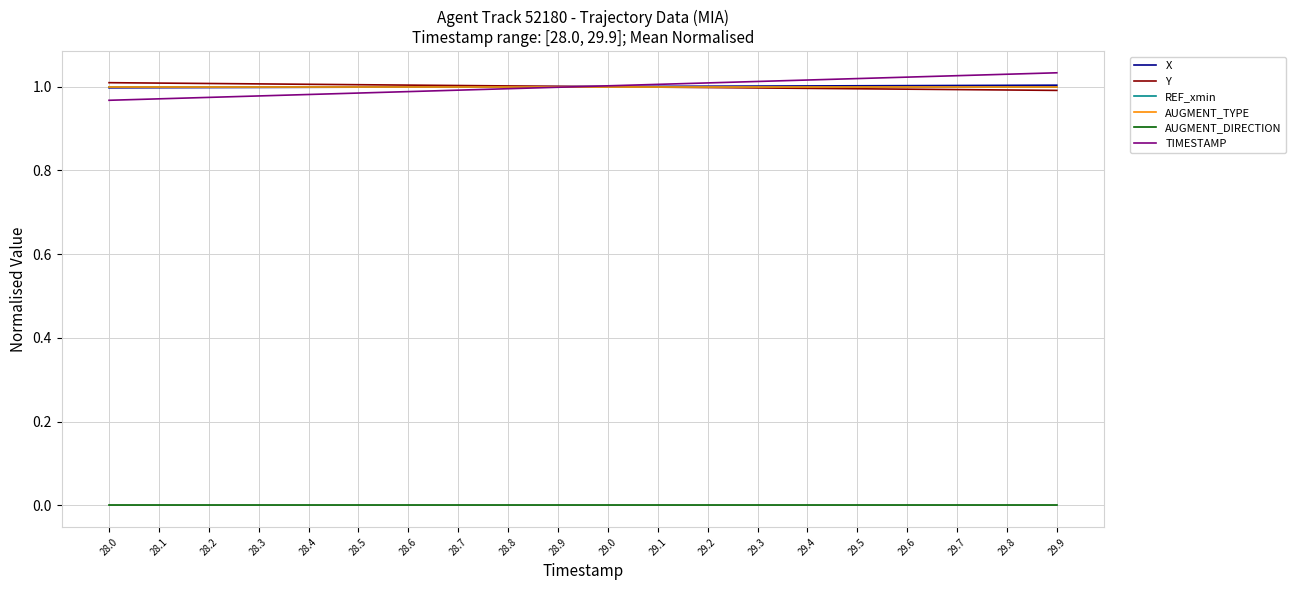

Does the chart have visible grid lines?

Yes